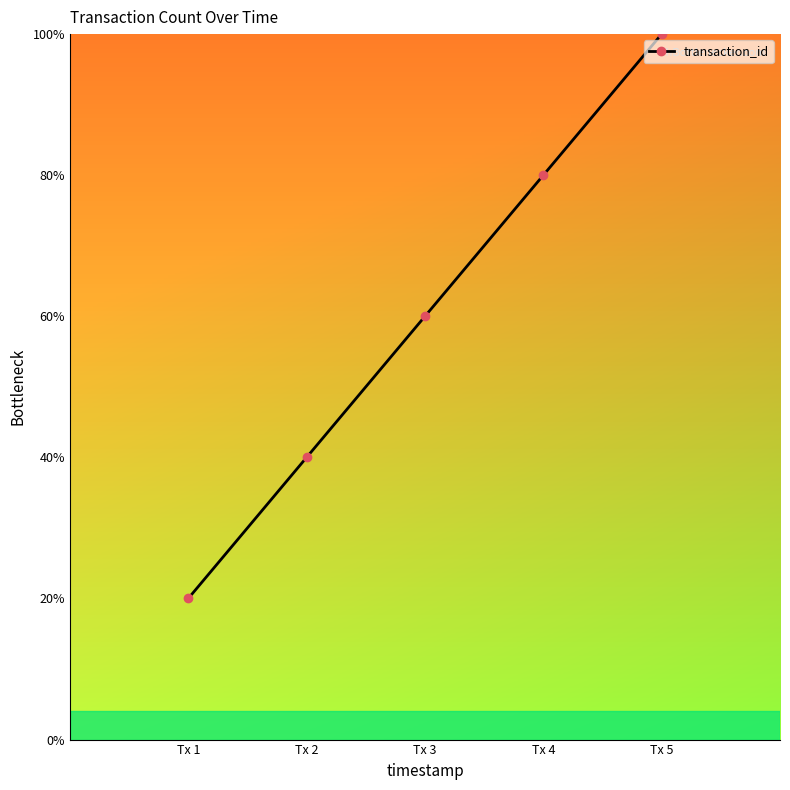

Is this an area chart (filled region under the line)?

No